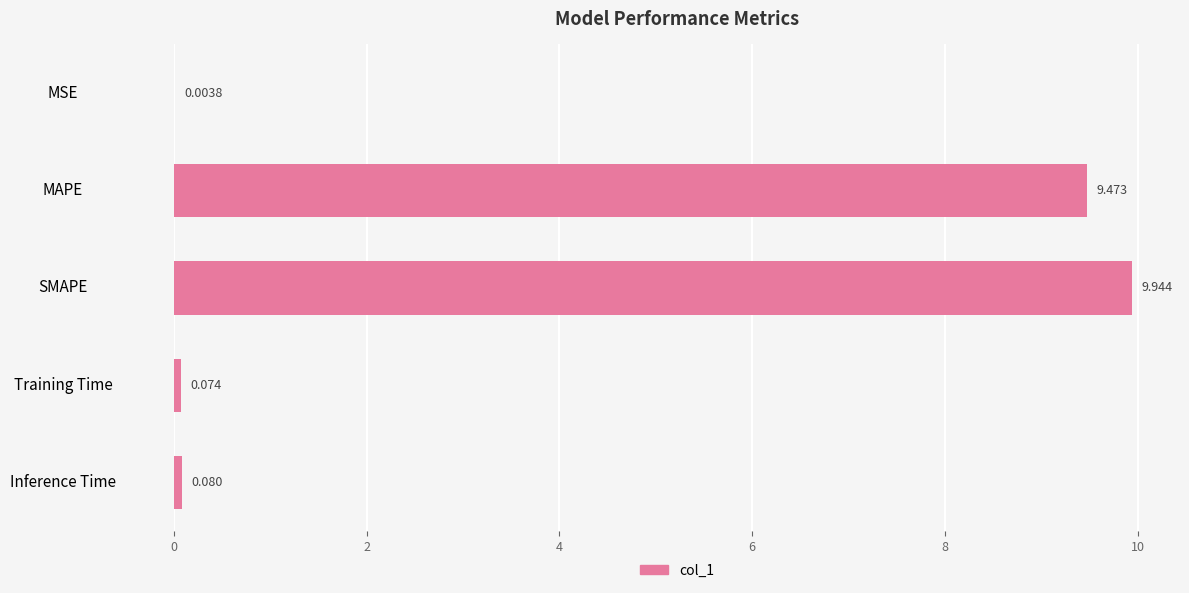

At which category does the chart reach its peak across all series?

SMAPE